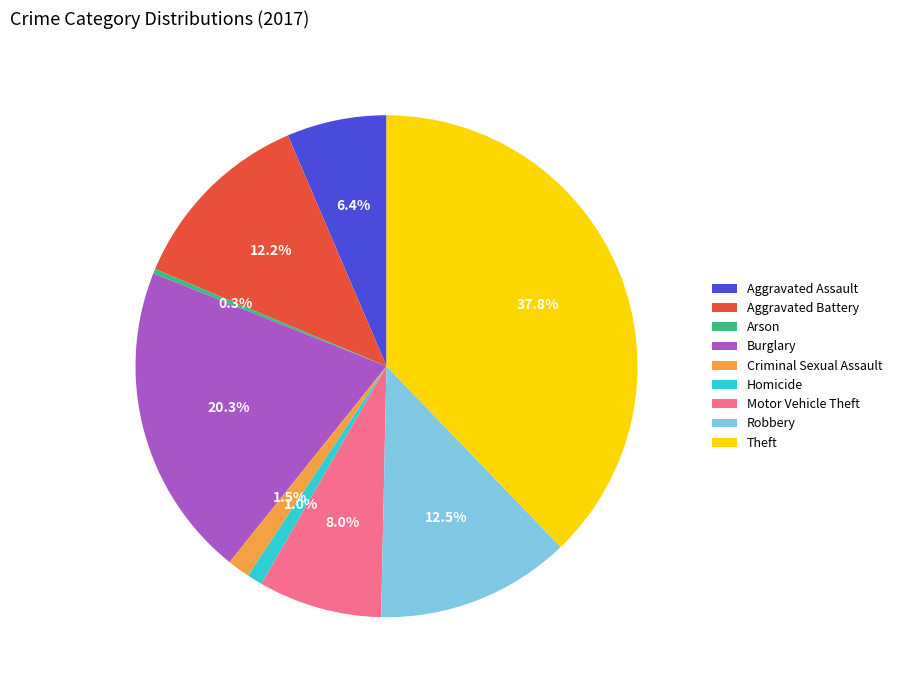

Between Arson and Criminal Sexual Assault, which is larger?

Criminal Sexual Assault